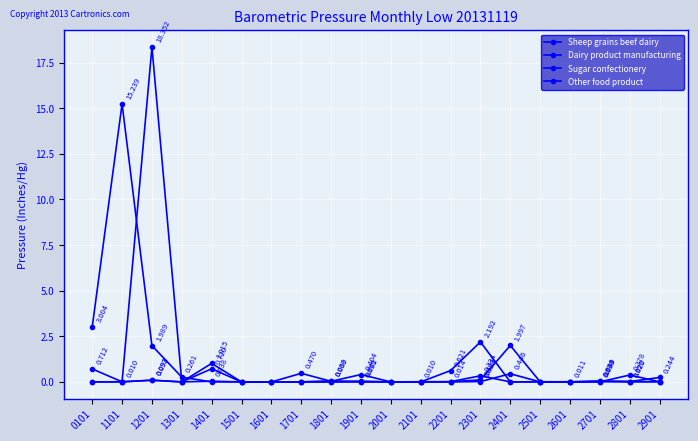

How many interior local valleys does the Sheep grains beef dairy series have?

4